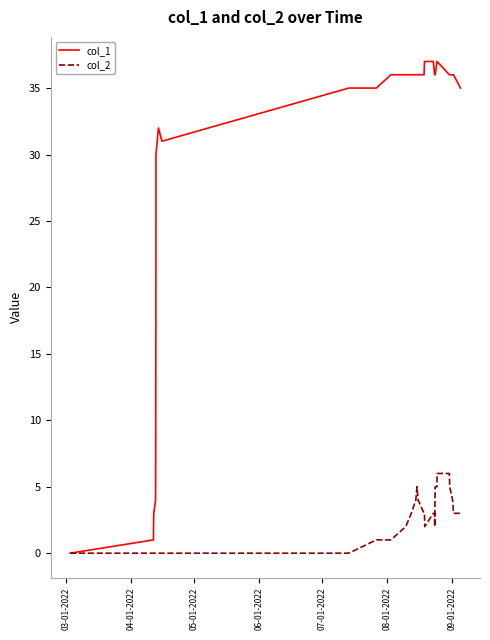

Which series has the largest total across all categories?

col_1